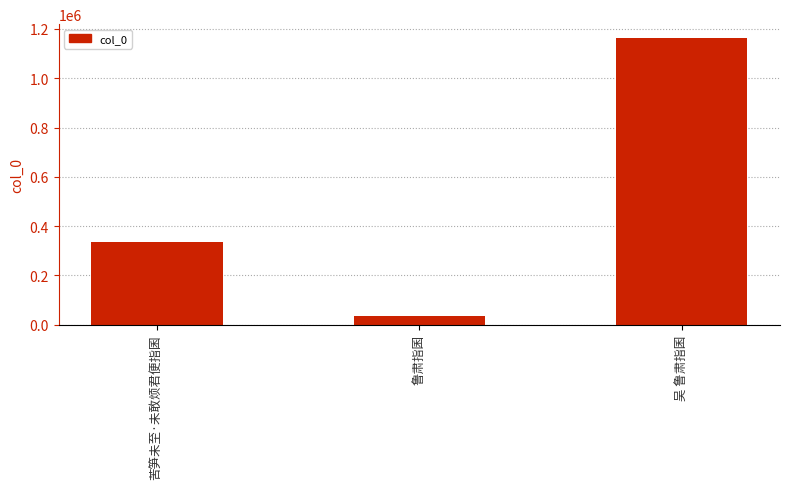

What is the minimum value shown in the chart?

35570